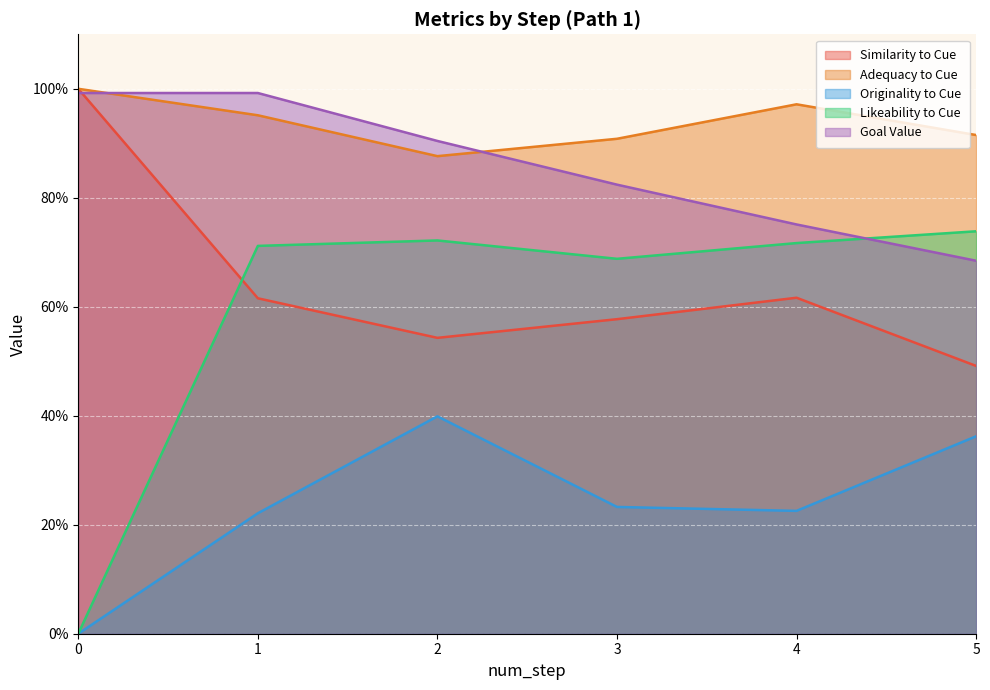

After their last crossing, which series has the higher values: likeability_to_cue or goal_value?

likeability_to_cue